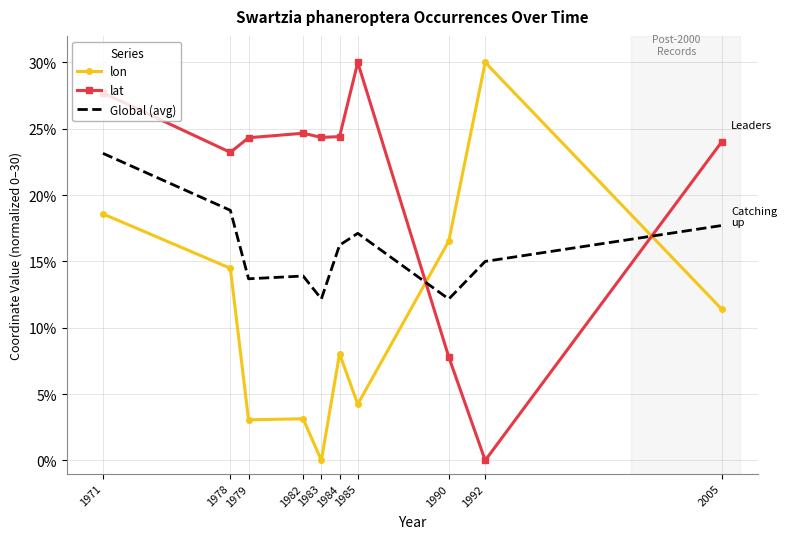

Which series changed the most between 1971 and 1978?

lat